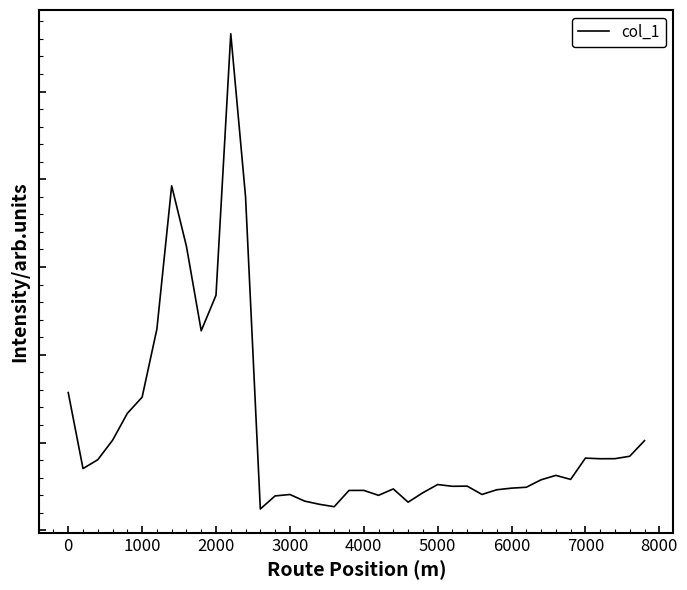

What is the average value?

5.6